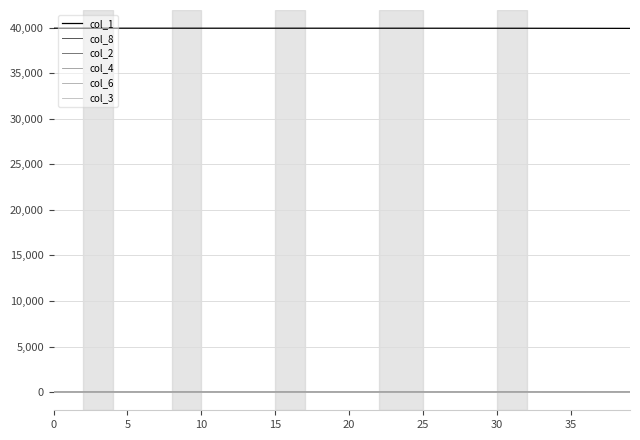

What is the maximum value shown in the chart?

39930.0